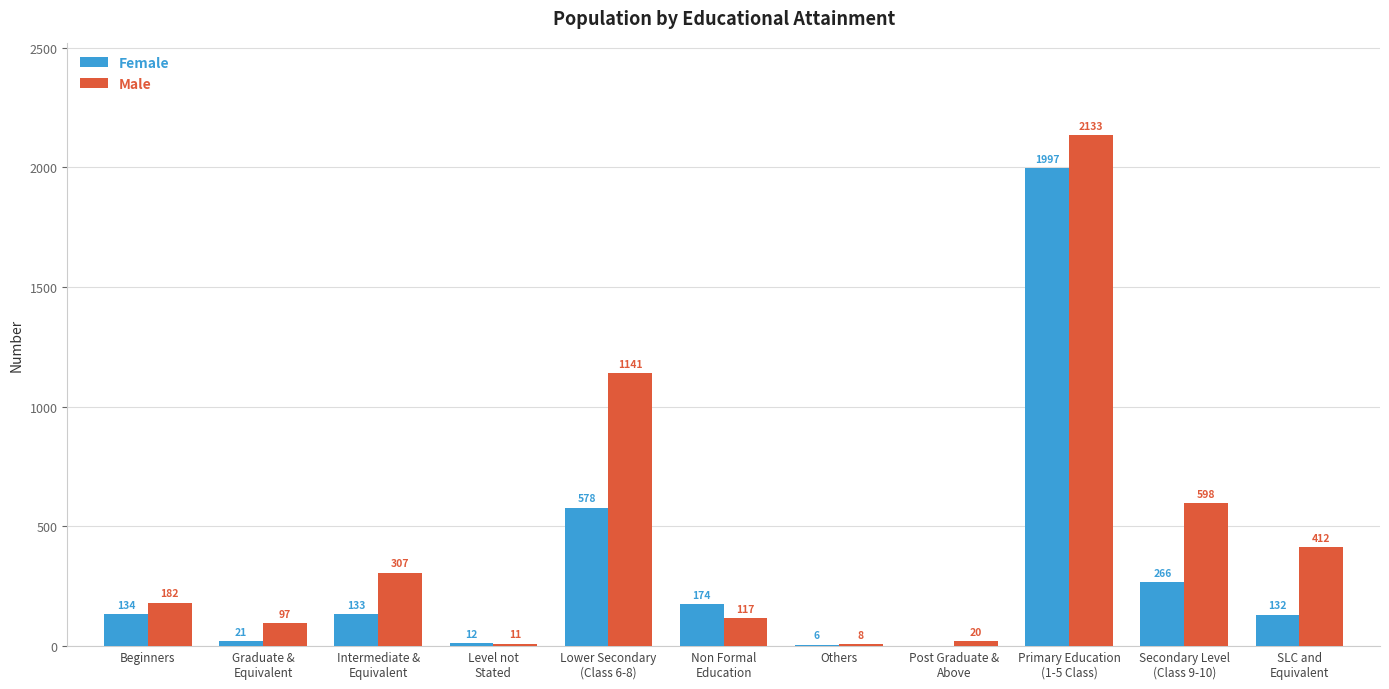

What is the highest value of the Male series?

2133